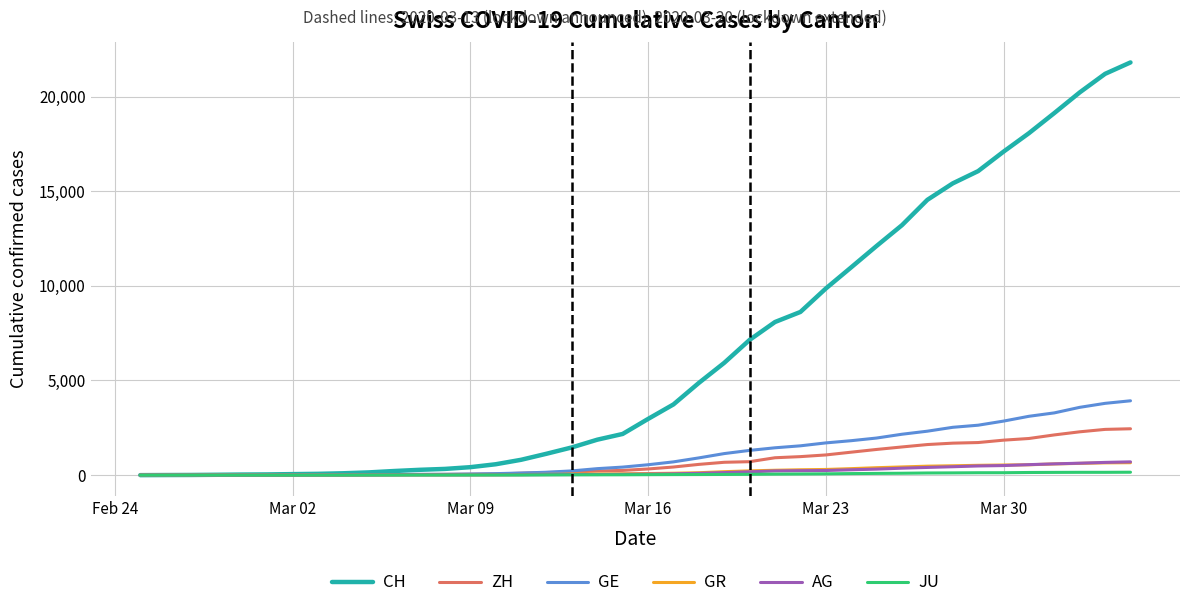

At how many categories does at least one series exceed 15941?

7